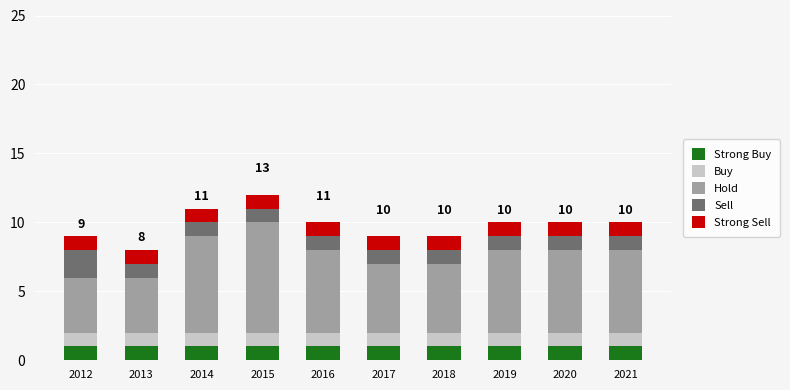

What is the total value across all series at 2016?

10